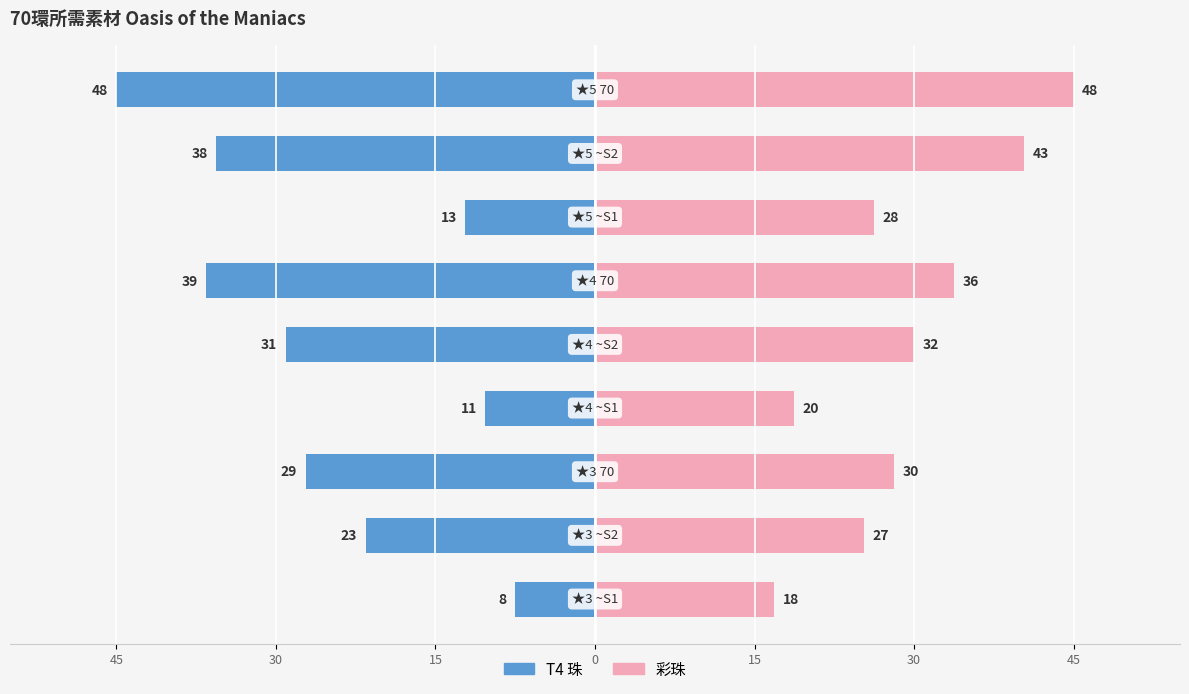

Reading left to right, transcribe all the data shown in this chart.

T4 珠: -7.5	-21.6	-27.2	-10.3	-29.1	-36.6	-12.2	-35.6	-45.0
彩珠: 16.9	25.3	28.1	18.8	30.0	33.8	26.2	40.3	45.0